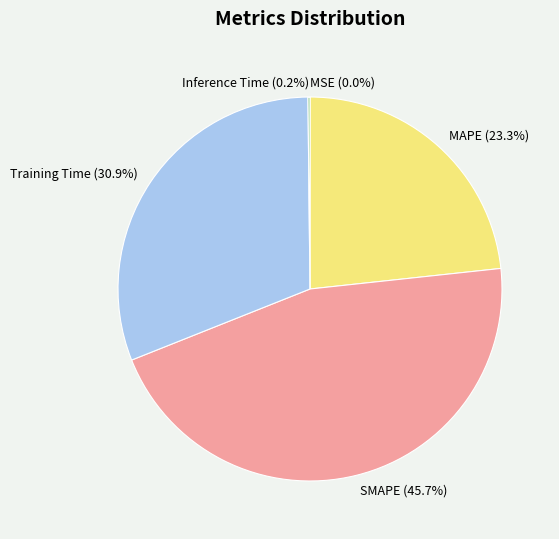

What percentage is NOT represented by Training Time (30.9%)?

69.1%